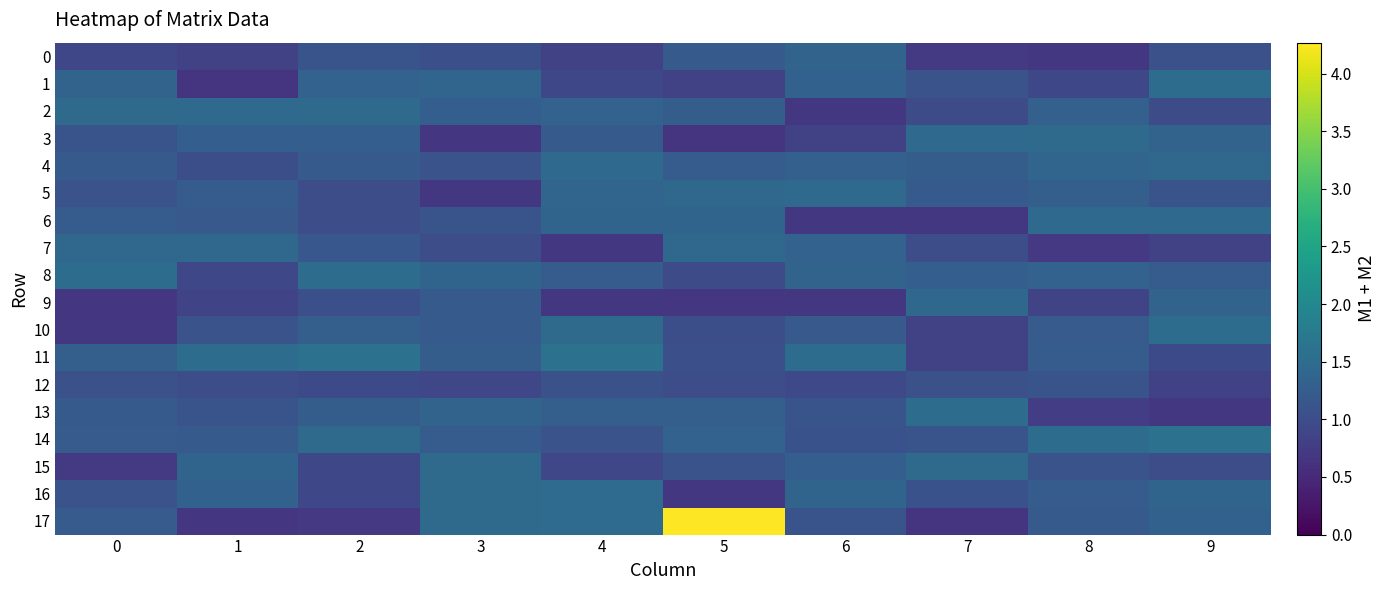

Rank the series at 4 from highest to lowest value.

11, 16, 17, 10, 4, 5, 6, 2, 13, 8, 3, 14, 12, 1, 15, 0, 7, 9